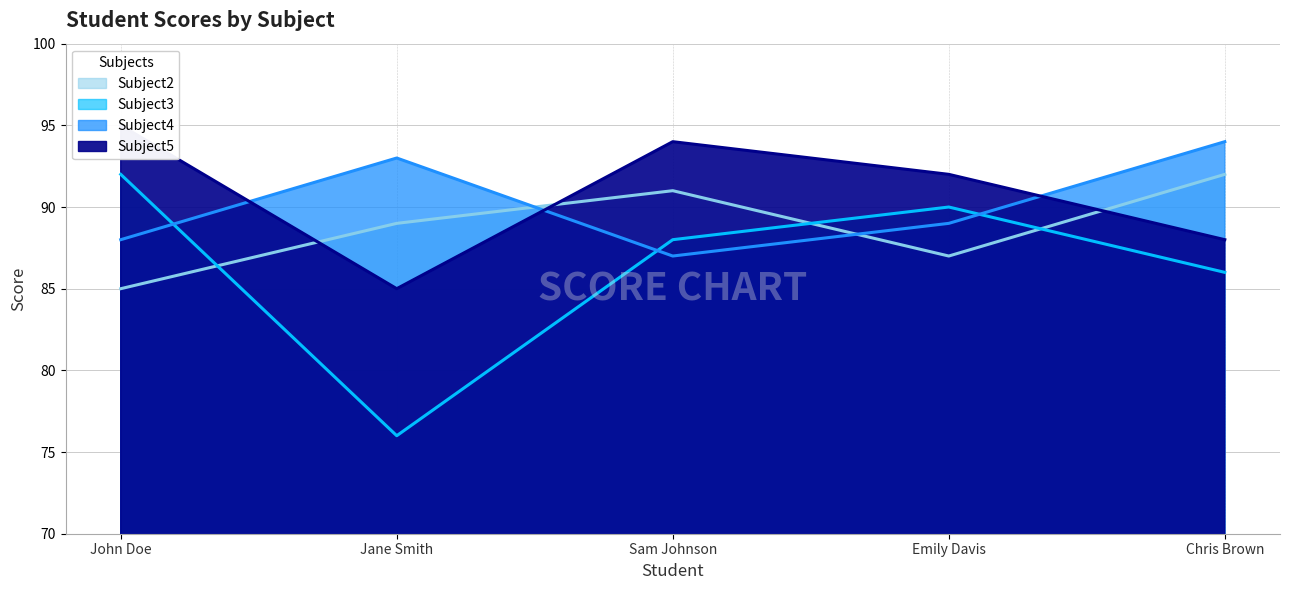

Which label corresponds to the smallest value in the chart?

Jane Smith